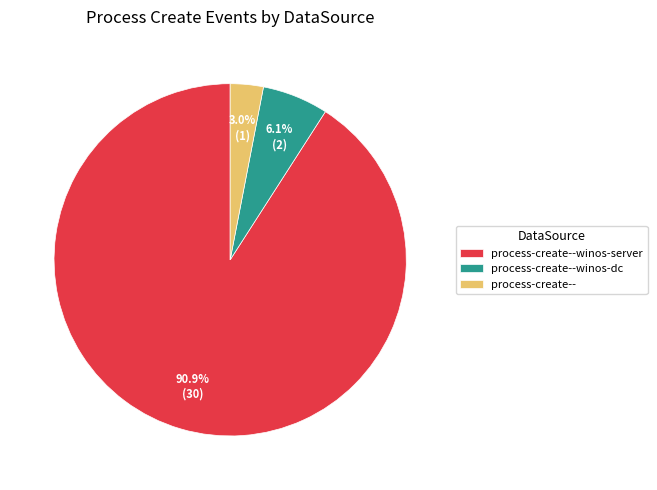

Rank the categories by value from highest to lowest.

process-create--winos-server, process-create--winos-dc, process-create--